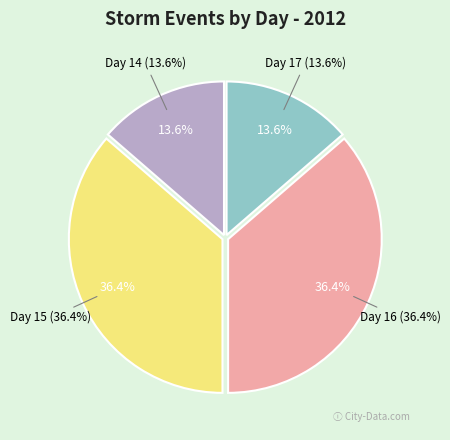

What is the largest slice in the pie chart?

Day 15